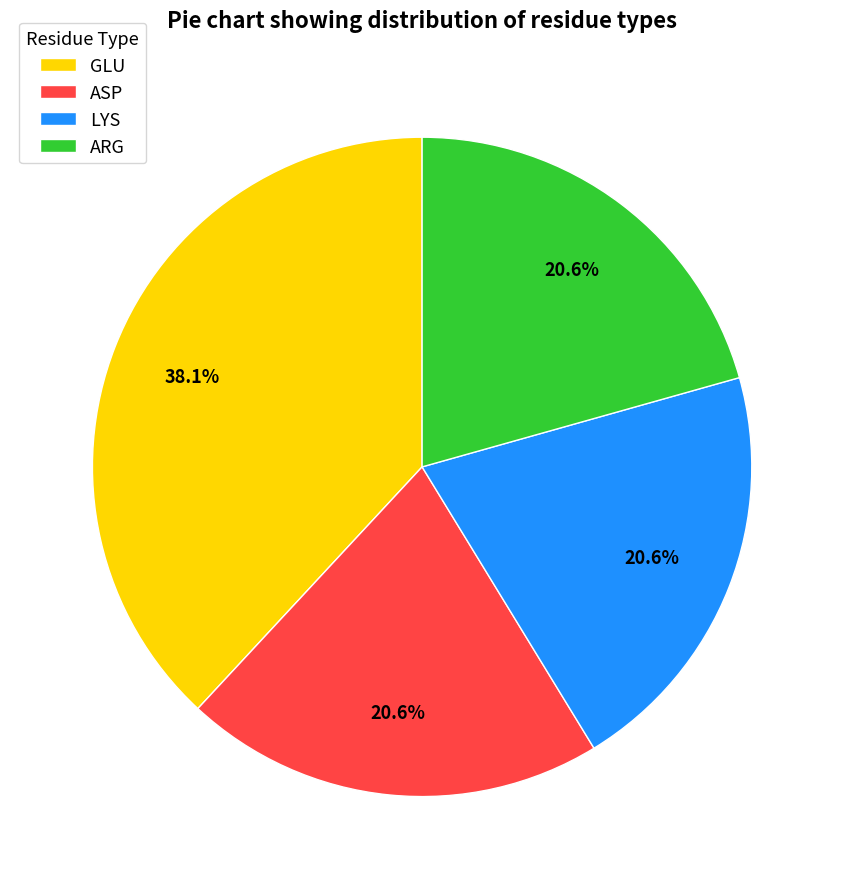

Combined, do ASP and ARG account for over 50%?

No